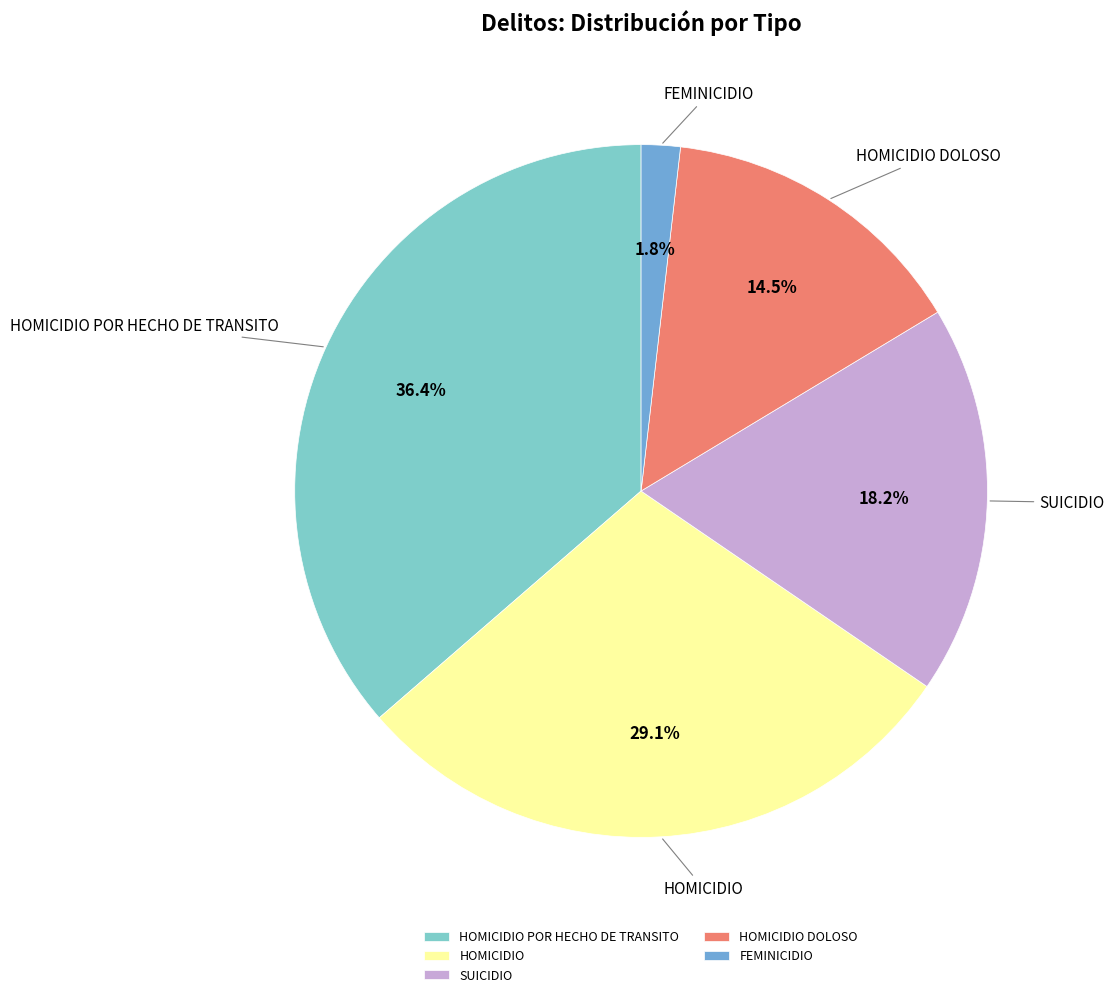

What percentage is the HOMICIDIO POR HECHO DE TRANSITO slice, to the nearest percent?

36%